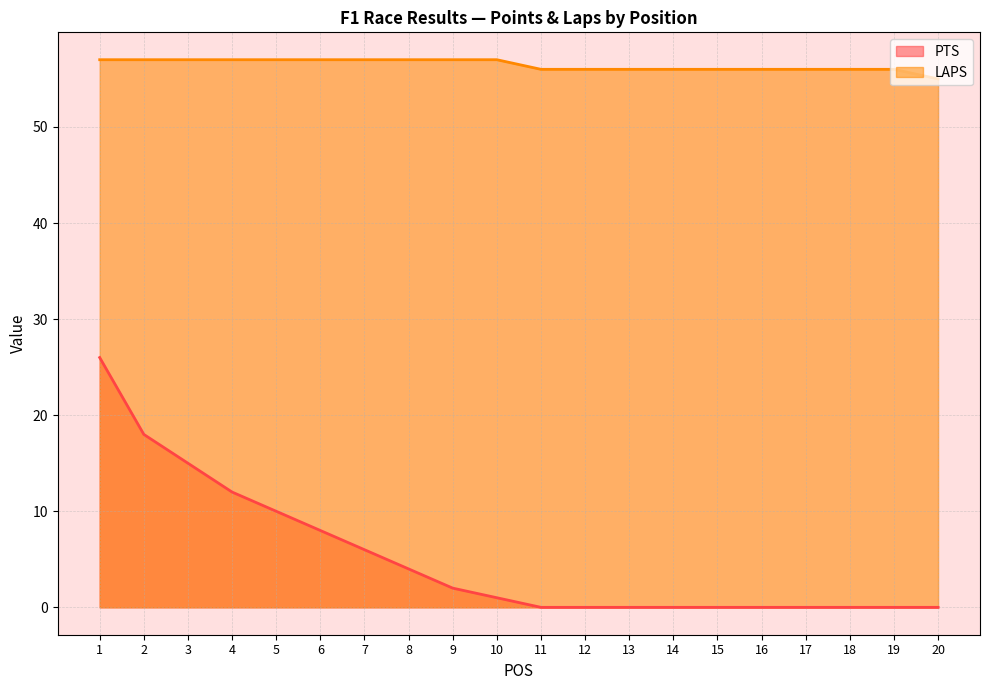

The value of PTS at 8 is 4. True or false?

True